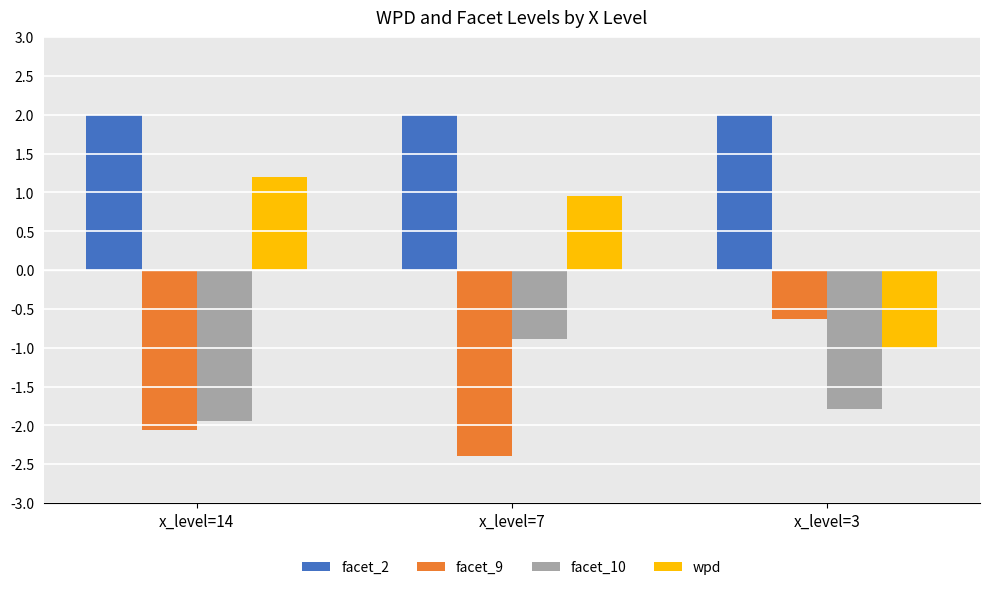

How many groups of bars are there?

3